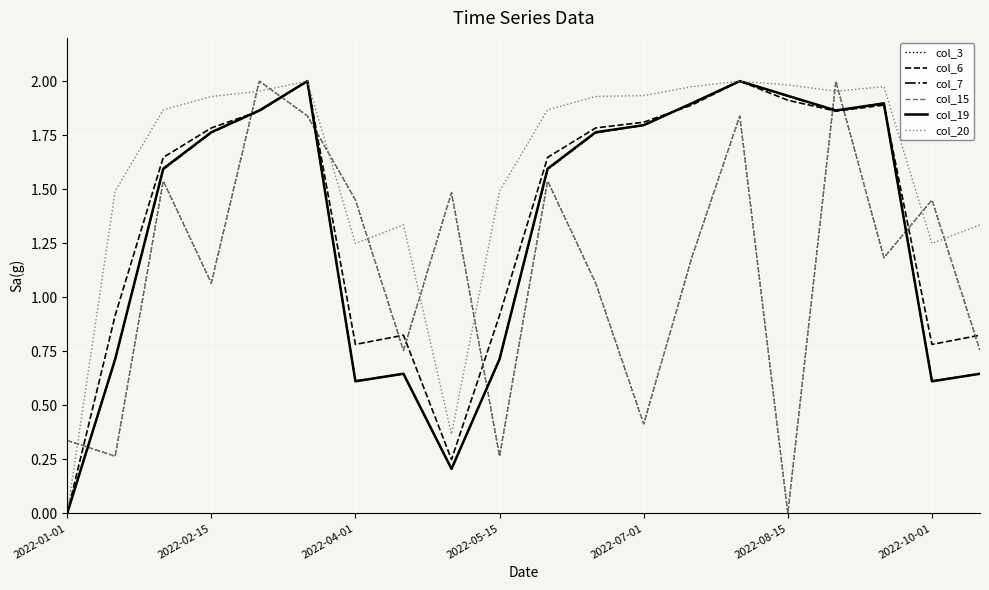

Reading right to left, transcribe all the data shown in this chart.

col_3: 0.8	1.5	1.2	2.0	0.0	1.8	1.2	0.4	1.1	1.5	0.3	1.5	0.8	1.5	1.8	2.0	1.1	1.5	0.3	0.3
col_6: 0.8	0.8	1.9	1.9	1.9	2.0	1.9	1.8	1.8	1.6	0.9	0.2	0.8	0.8	2.0	1.9	1.8	1.6	0.9	0.0
col_7: 0.6	0.6	1.9	1.9	1.9	2.0	1.9	1.8	1.8	1.6	0.7	0.2	0.6	0.6	2.0	1.9	1.8	1.6	0.7	0.0
col_15: 0.8	1.5	1.2	2.0	0.0	1.8	1.2	0.4	1.1	1.5	0.3	1.5	0.8	1.5	1.8	2.0	1.1	1.5	0.3	0.3
col_19: 0.6	0.6	1.9	1.9	1.9	2.0	1.9	1.8	1.8	1.6	0.7	0.2	0.6	0.6	2.0	1.9	1.8	1.6	0.7	0.0
col_20: 1.3	1.2	2.0	2.0	2.0	2.0	2.0	1.9	1.9	1.9	1.5	0.4	1.3	1.2	2.0	2.0	1.9	1.9	1.5	0.0